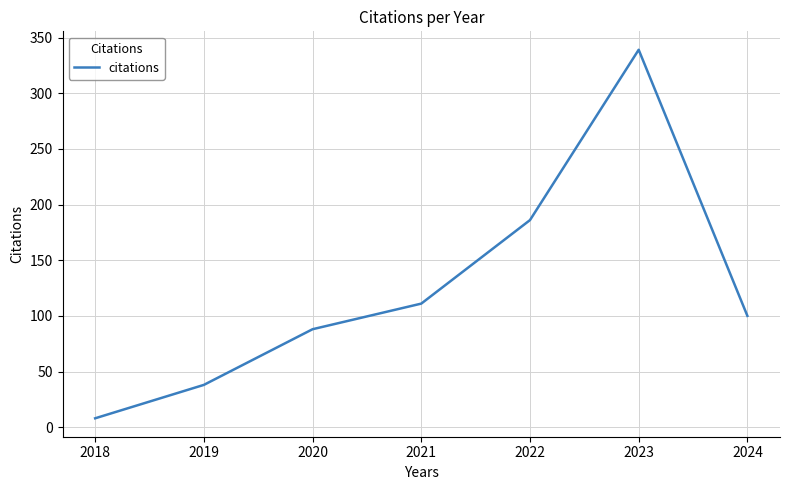

At which label is the value closest to 173?

2022